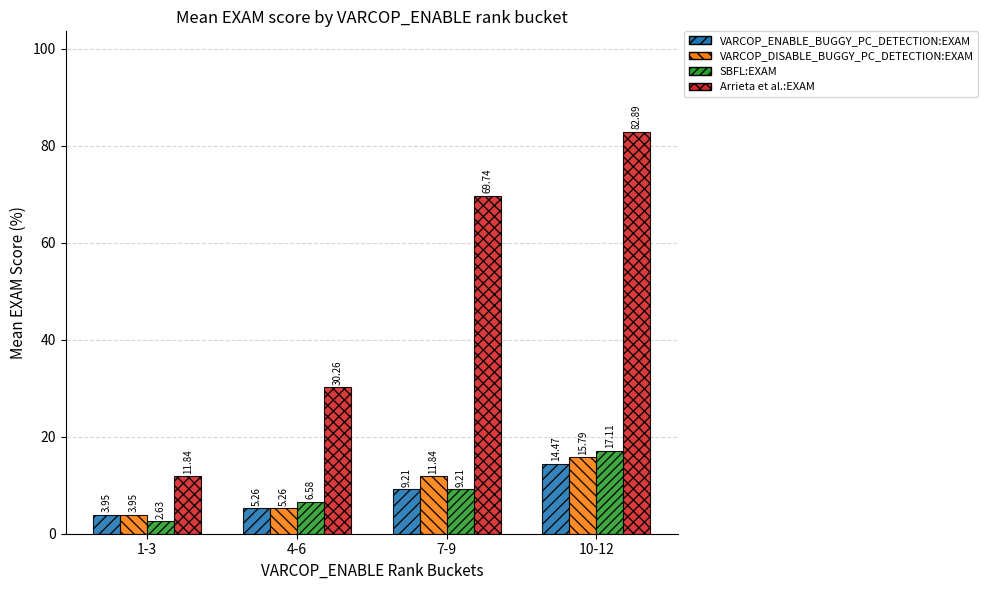

At how many categories does at least one series exceed 64?

2